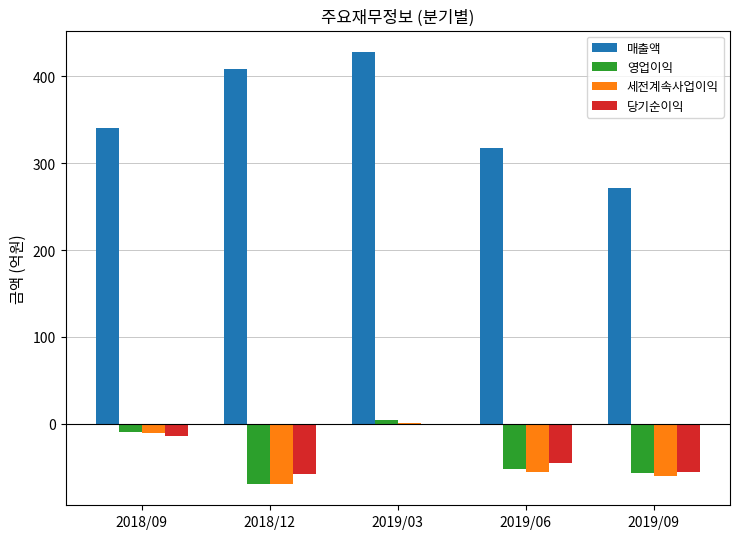

At which label does 영업이익 reach its peak?

2019/03